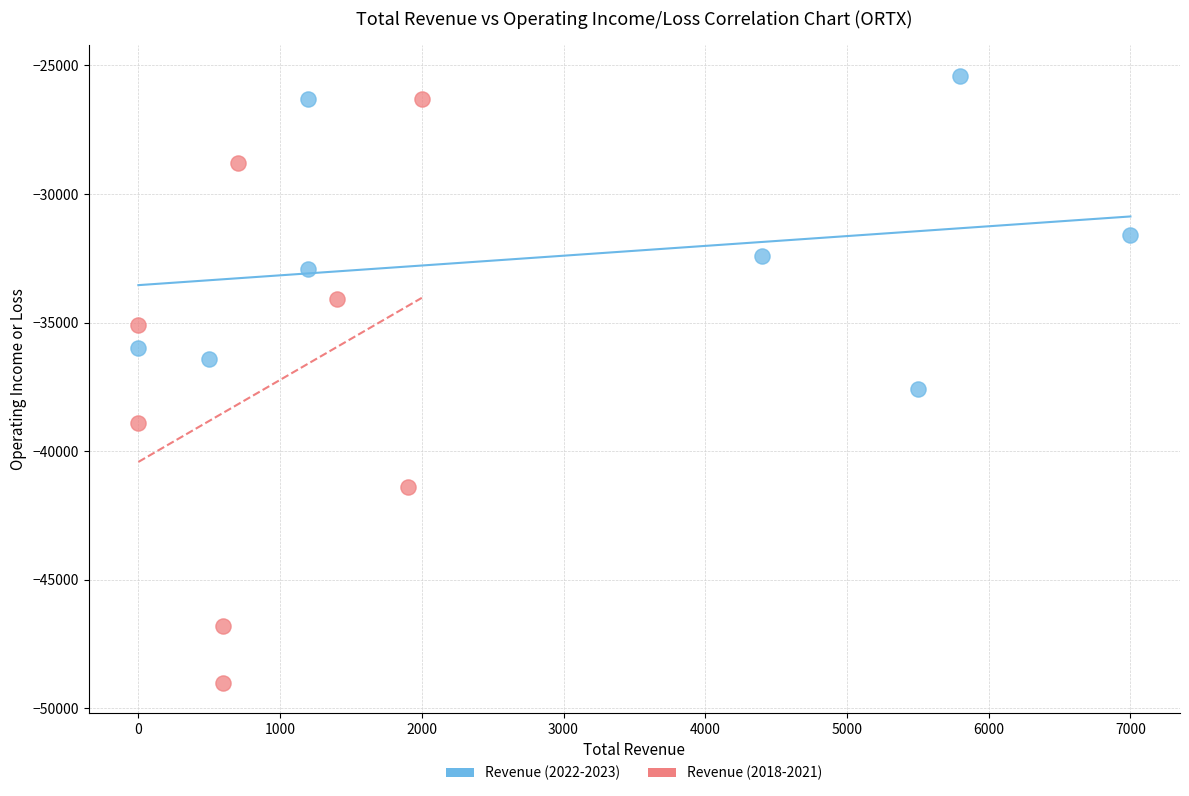

What are all the series names shown in the legend?

Revenue (2022-2023), Revenue (2018-2021)